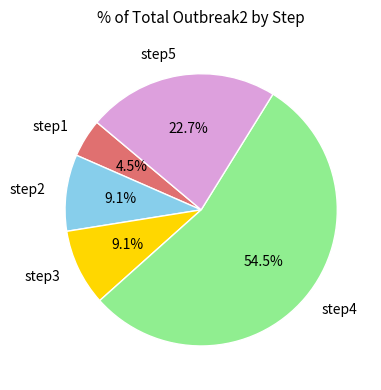

How much of the chart is everything except step1?

95.5%